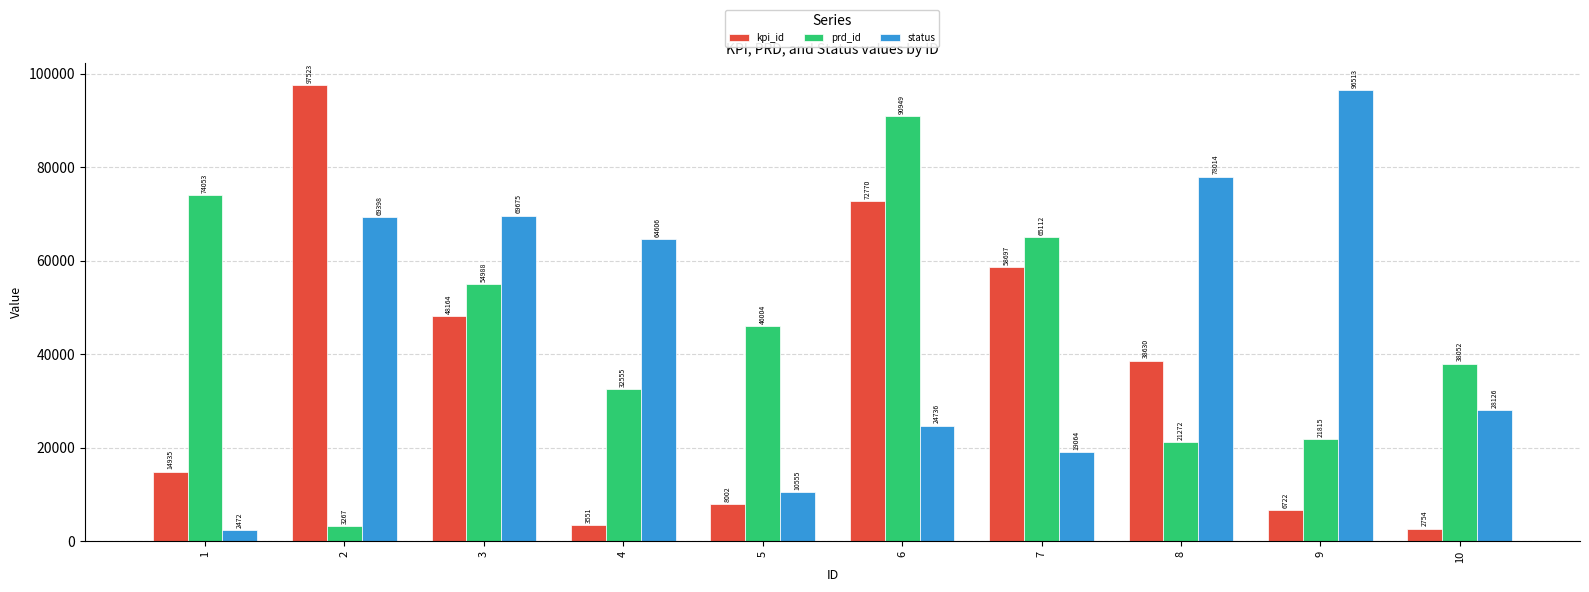

Which series has the largest total across all categories?

status